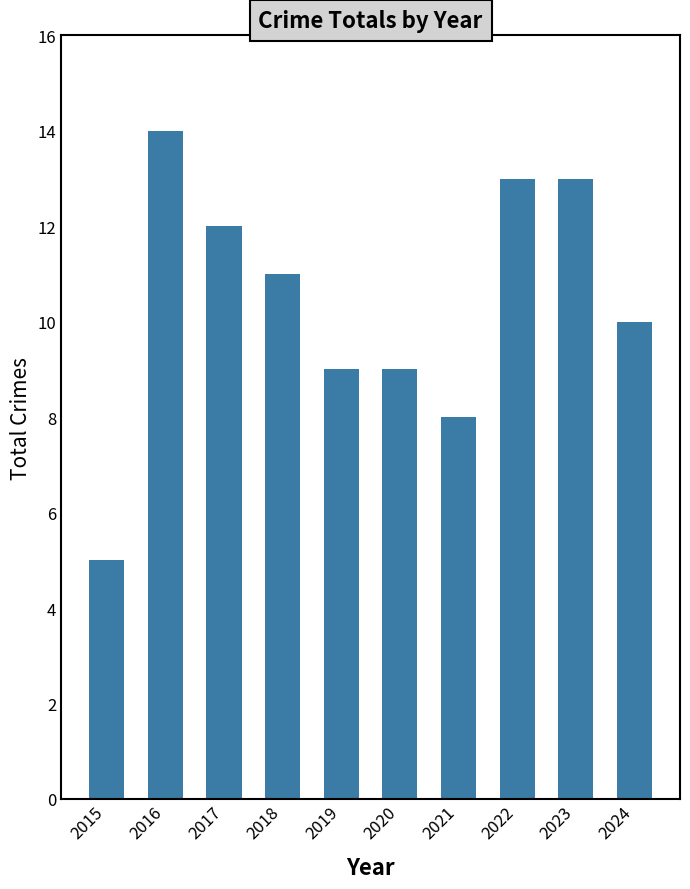

What is the difference between the maximum and second lowest values?

6